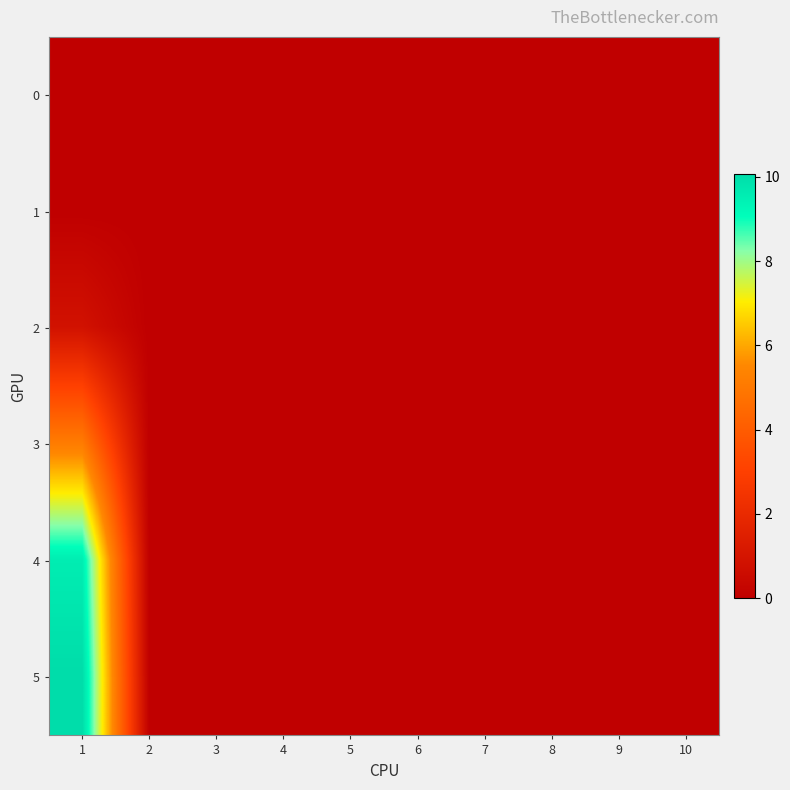

Reading left to right, extract all data points from this chart.

0: 1=0.0	2=0.0	3=0.0	4=0.0	5=0.0	6=0.0	7=0.0	8=0.0	9=0.0	10=0.0
1: 1=0.0	2=0.0	3=0.0	4=0.0	5=0.0	6=0.0	7=0.0	8=0.0	9=0.0	10=0.0
2: 1=0.8	2=0.0	3=0.0	4=0.0	5=0.0	6=0.0	7=0.0	8=0.0	9=0.0	10=0.0
3: 1=5.1	2=0.0	3=0.0	4=0.0	5=0.0	6=0.0	7=0.0	8=0.0	9=0.0	10=0.0
4: 1=9.6	2=0.0	3=0.0	4=0.0	5=0.0	6=0.0	7=0.0	8=0.0	9=0.0	10=0.0
5: 1=10.1	2=0.0	3=0.0	4=0.0	5=0.0	6=0.0	7=0.0	8=0.0	9=0.0	10=0.0